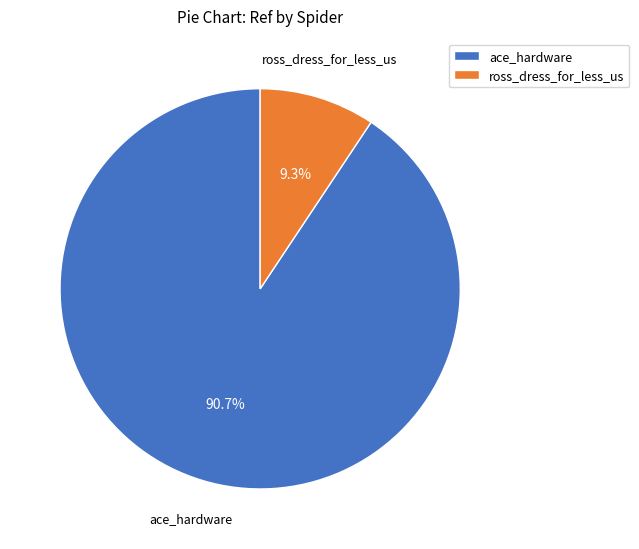

To the nearest percent, what percentage of the pie is ross_dress_for_less_us?

9%